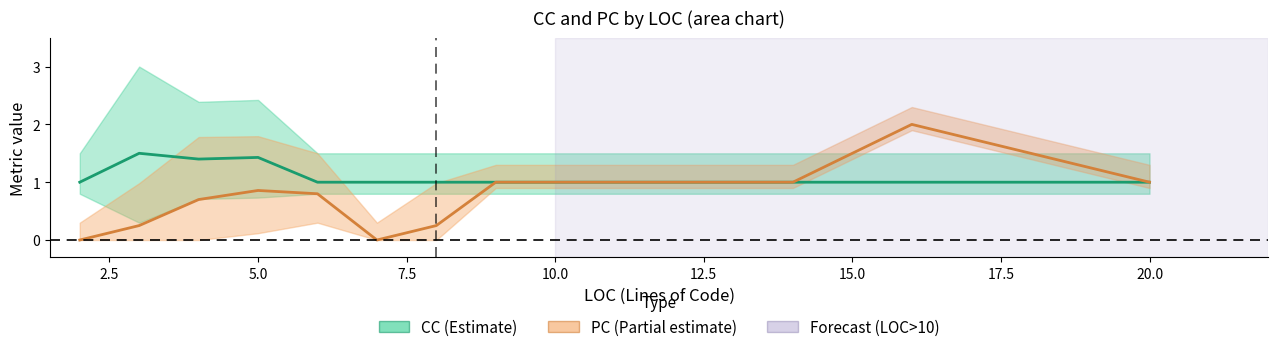

Which has a higher value, 15.0 or 5.0?

5.0